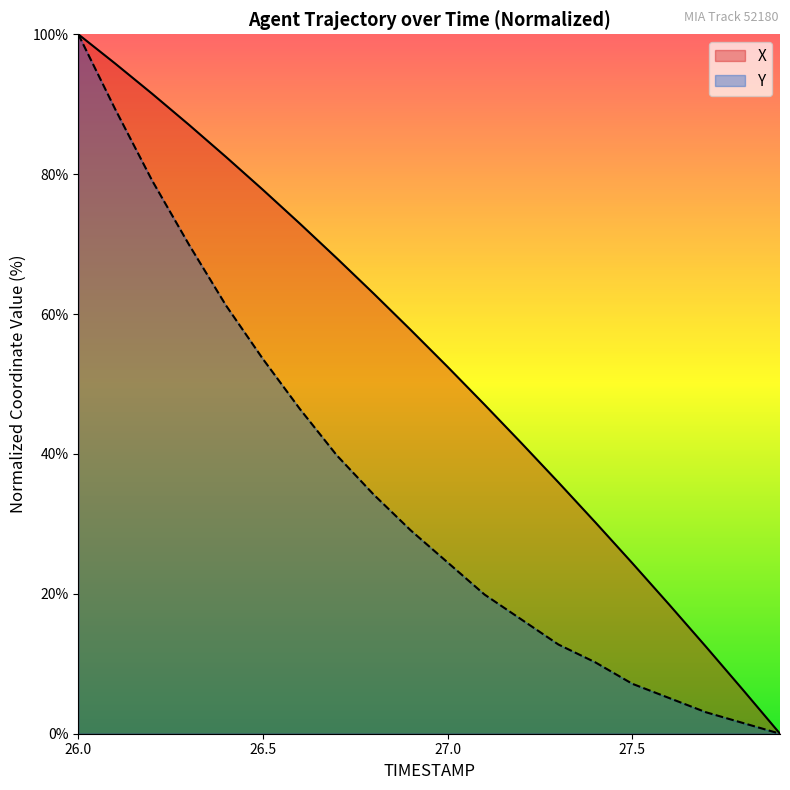

Is it true that X equals 44.7 at 26.2?

False